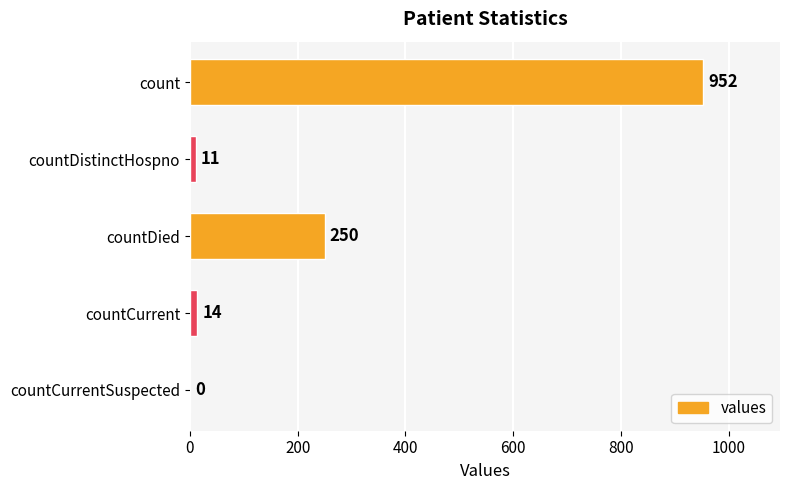

What is the maximum value shown in the chart?

952